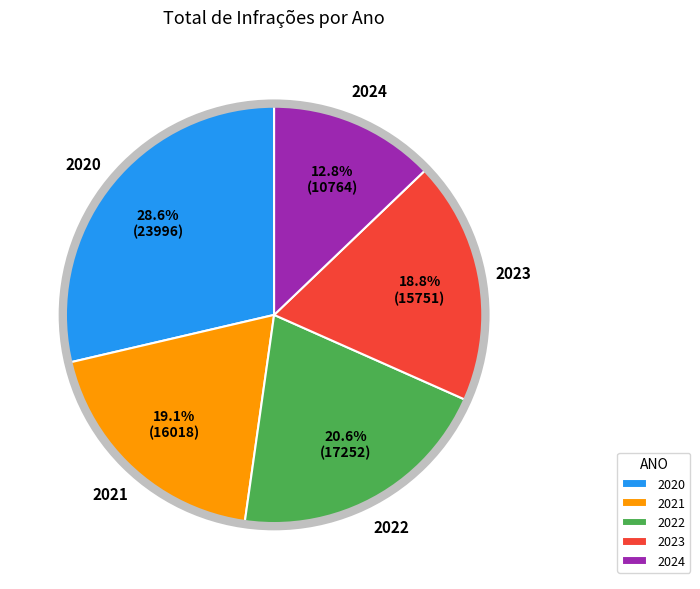

Is there any slice that represents more than half of the pie?

No